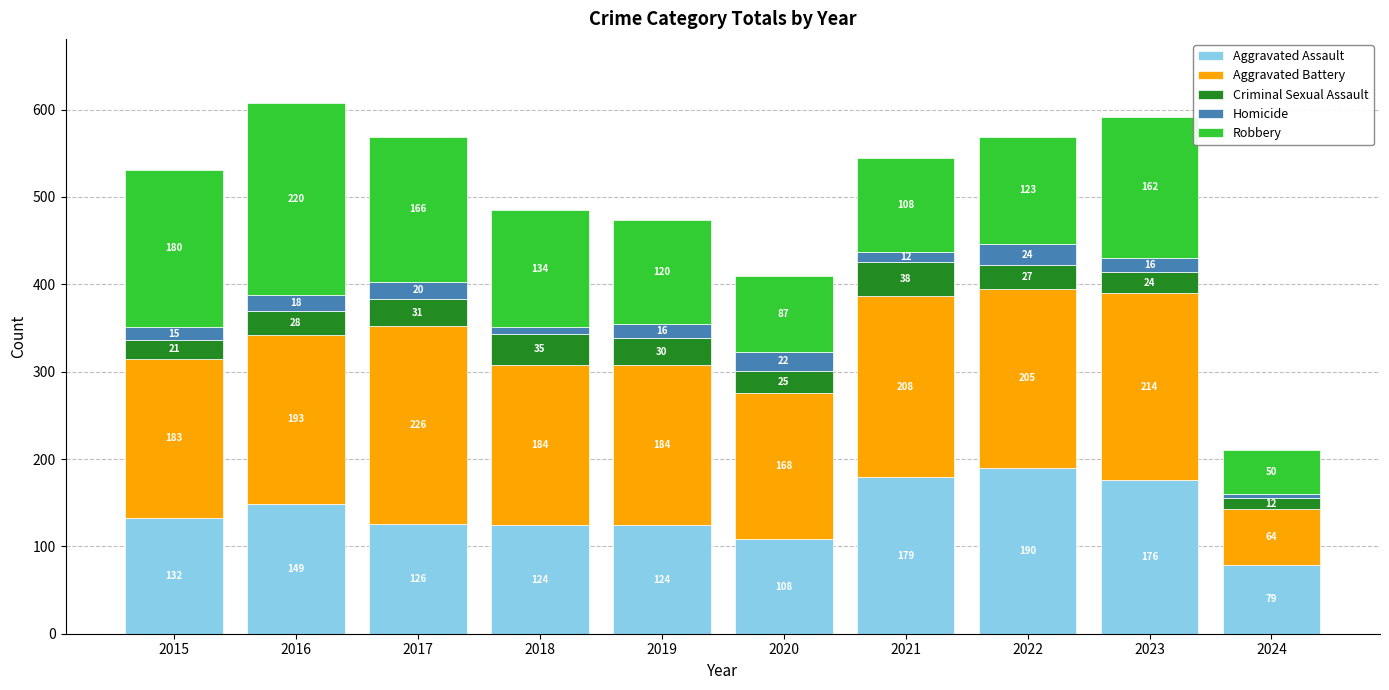

What is the difference between the Aggravated Assault values at 2018 and 2021?

55